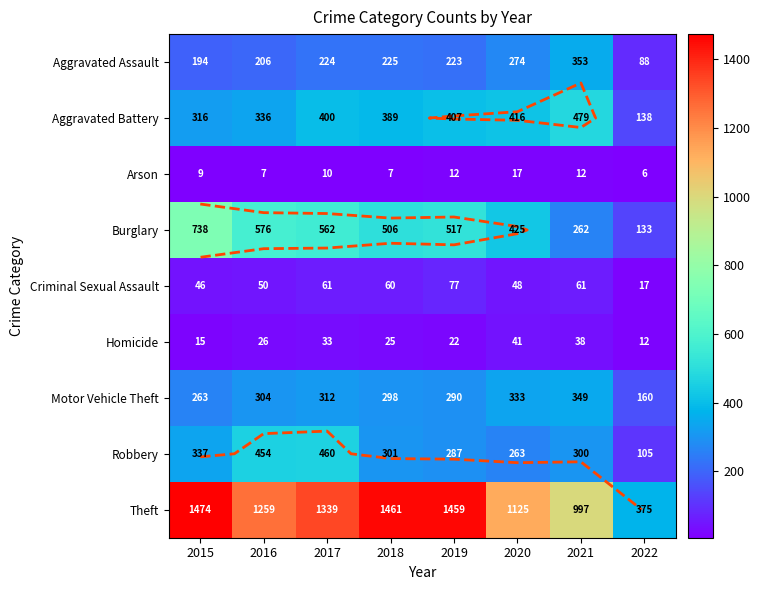

At which category does the chart reach its minimum across all series?

2022